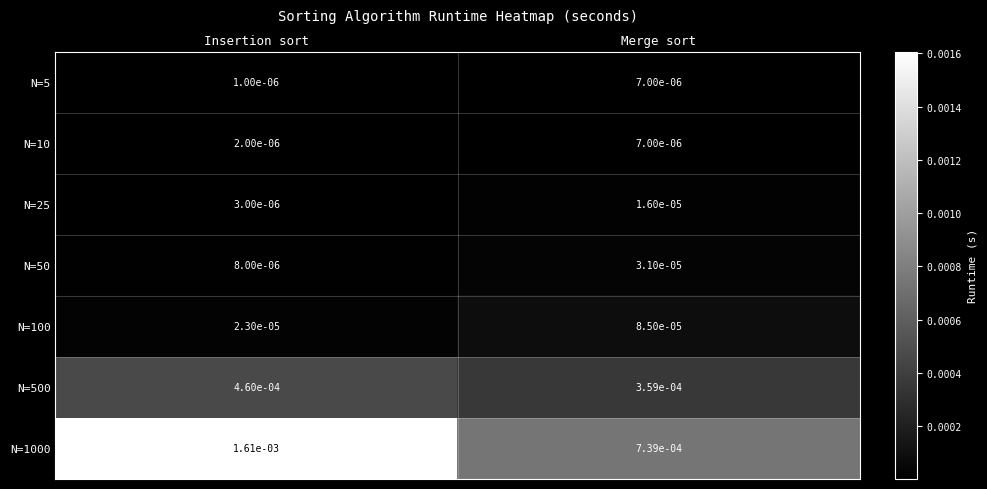

At which category is the sum across all series the highest?

Insertion sort